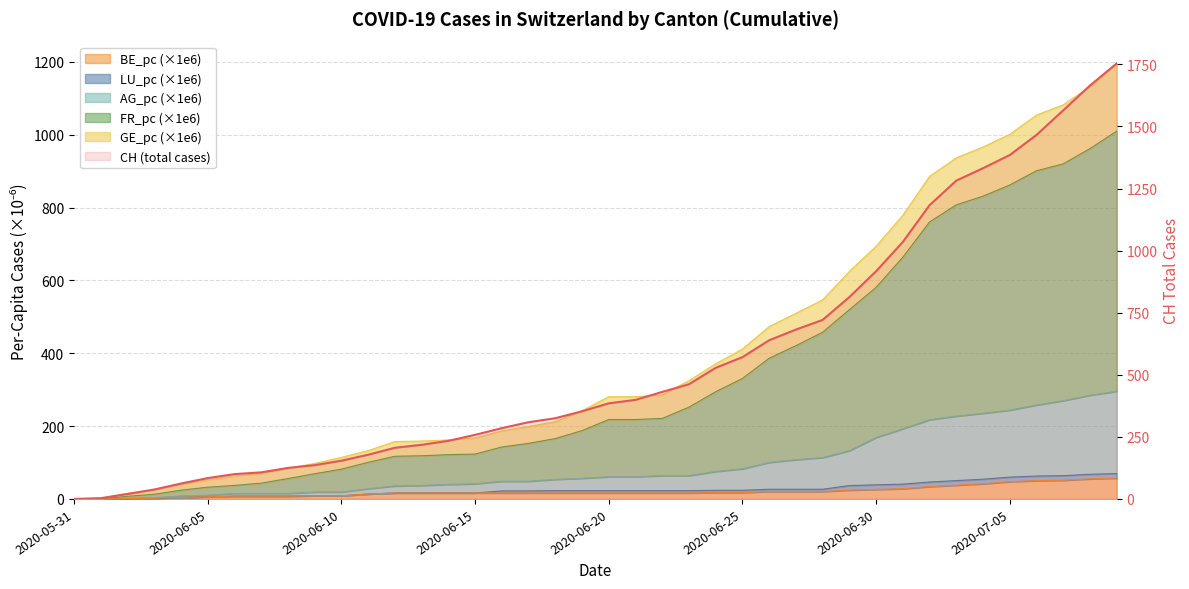

Count the number of values greater than 385.

19